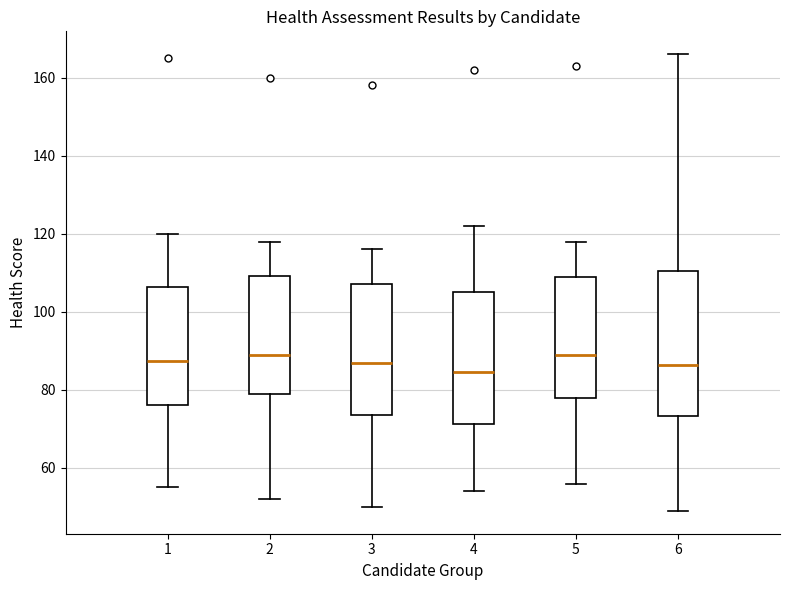

Where is the upper edge of the box at x = 5 on the y-axis? The values are not printed on the chart, so give them approximately, as read against the axis.

110